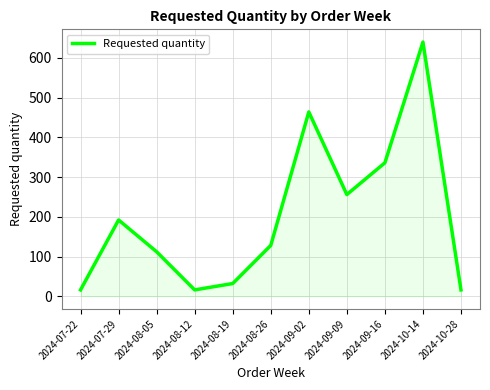

What is the minimum value shown in the chart?

16